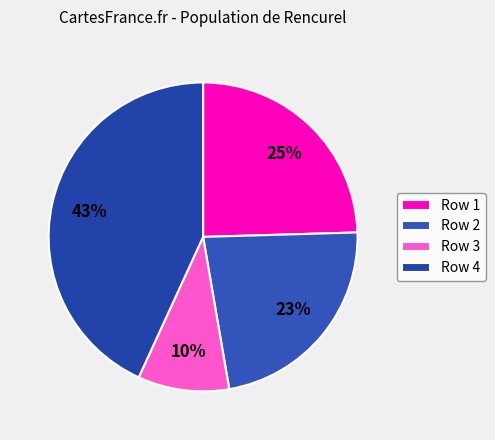

The Row 1 slice represents 11% of the pie. True or false?

False